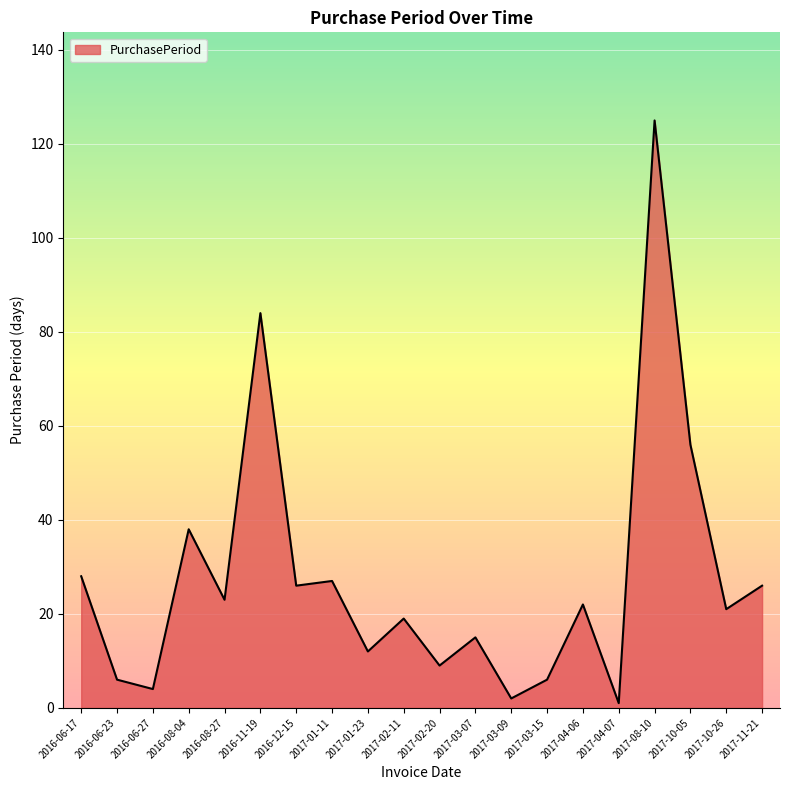

What position from the right is 2016-11-19?

15